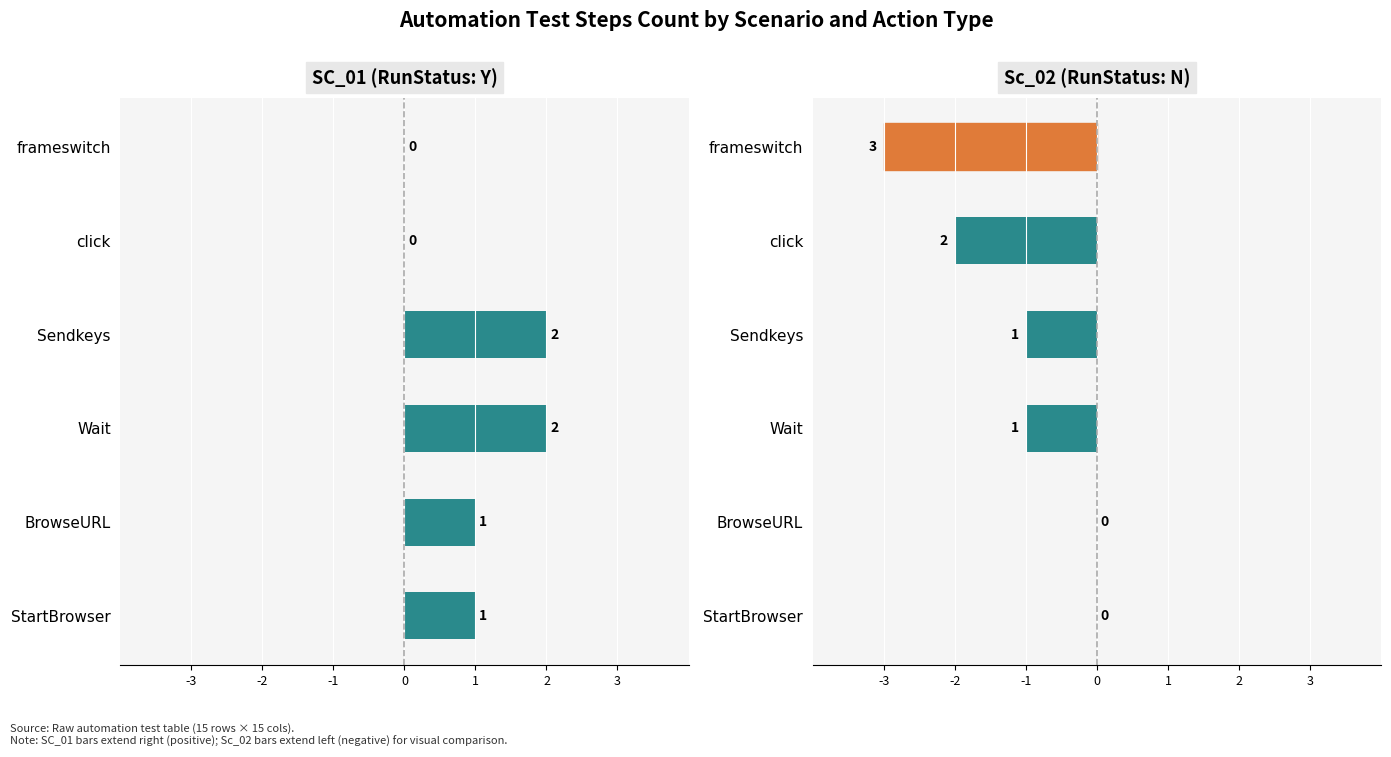

What is the difference between the highest and lowest values at click?

2